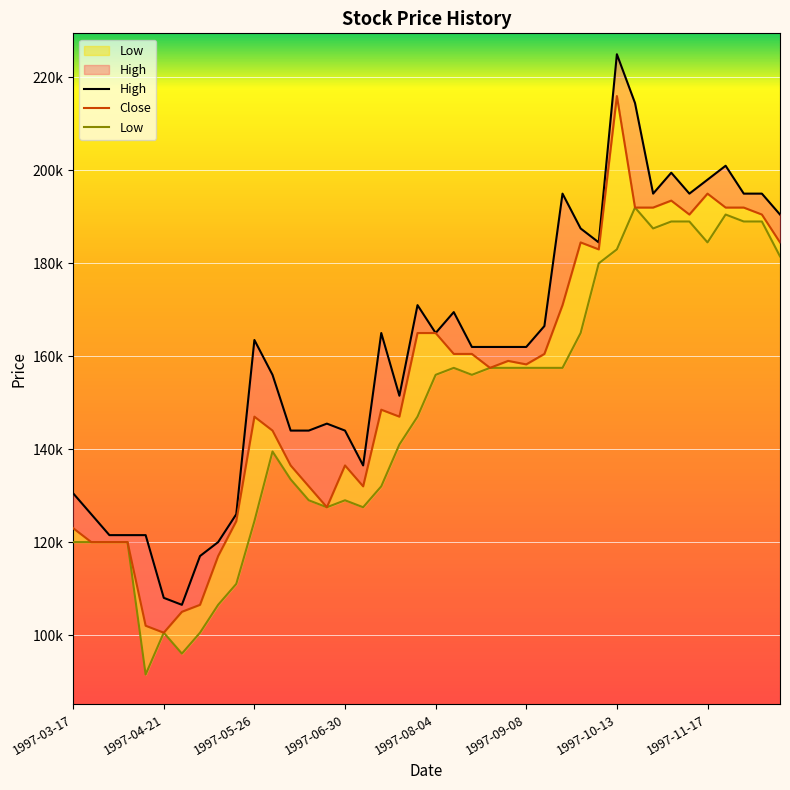

What is the smallest value displayed?

91500